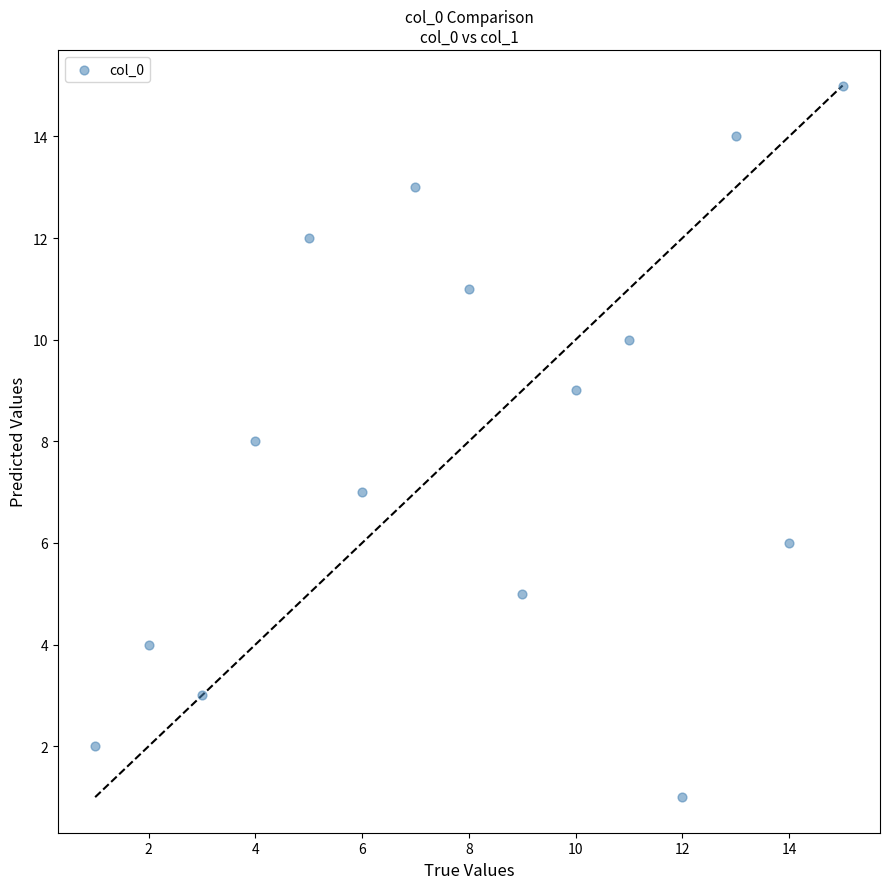

What is the range of X values (max minus min)?

14